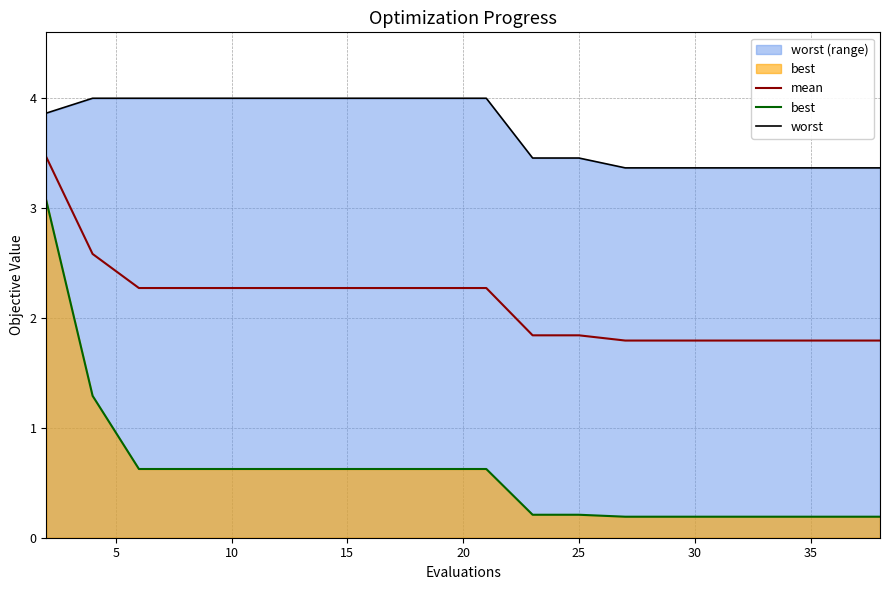

What is the difference between the maximum and minimum values in the worst series?

0.6